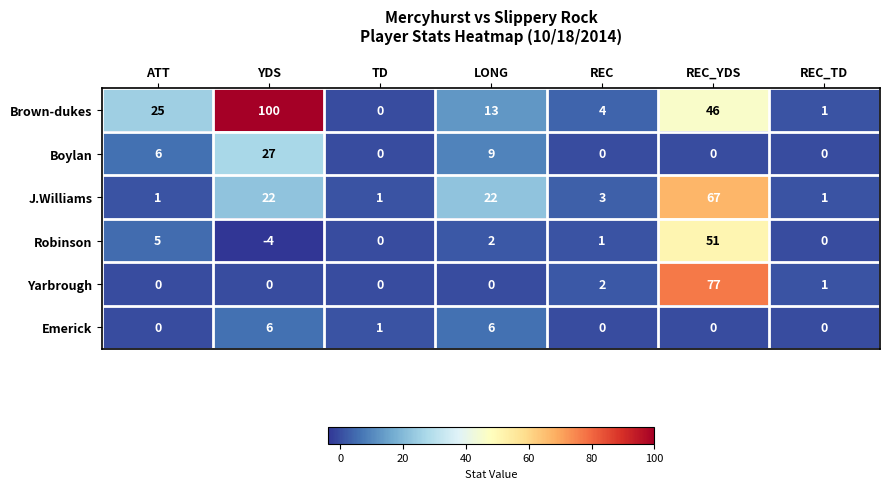

True or false: Robinson has a value of 29 at REC_TD.

False